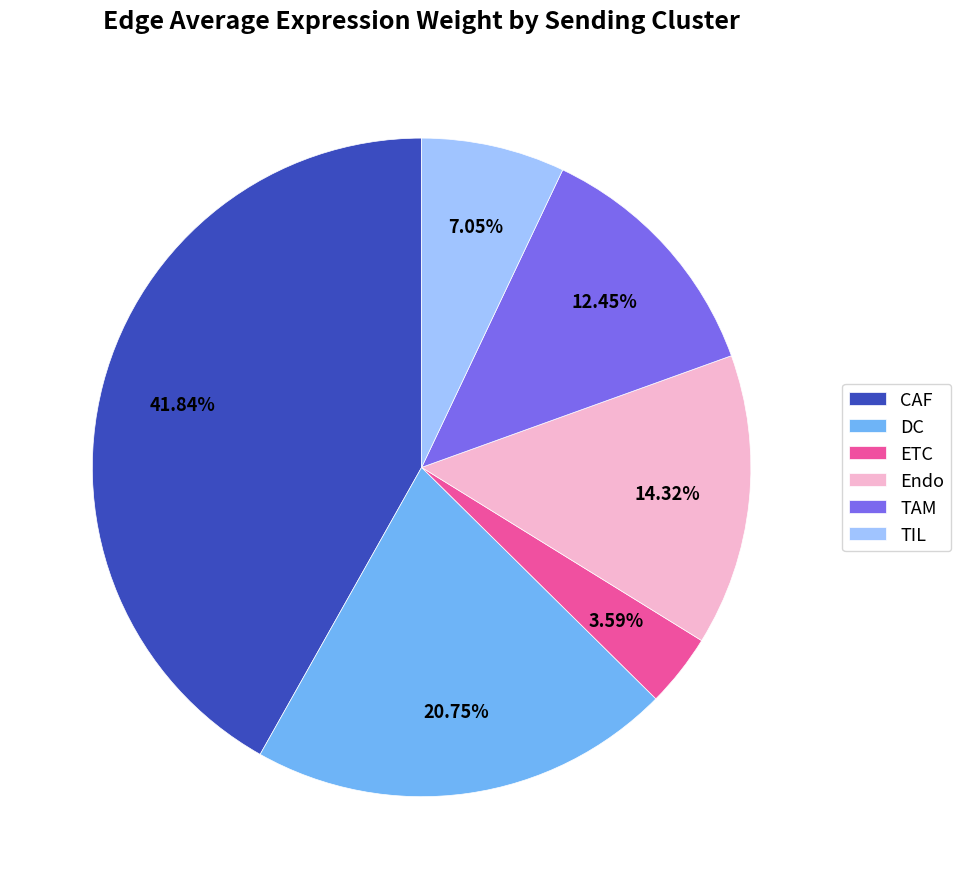

True or false: DC accounts for 12% of the total.

False